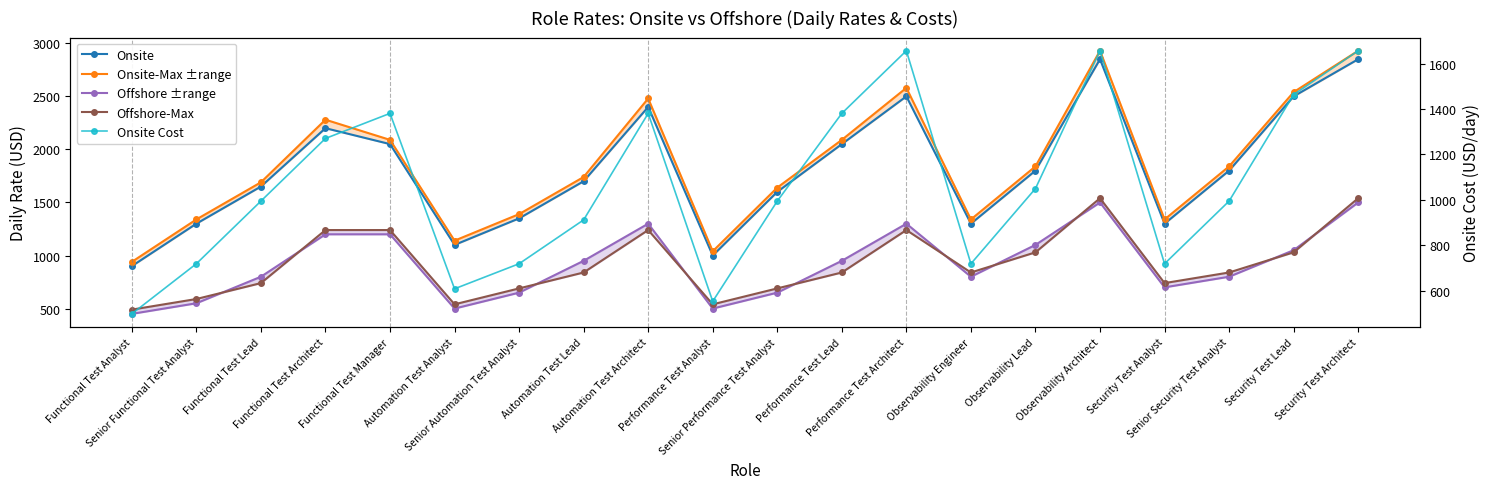

What is the value of the Offshore-Max point at the 13th from the left?

1240.0